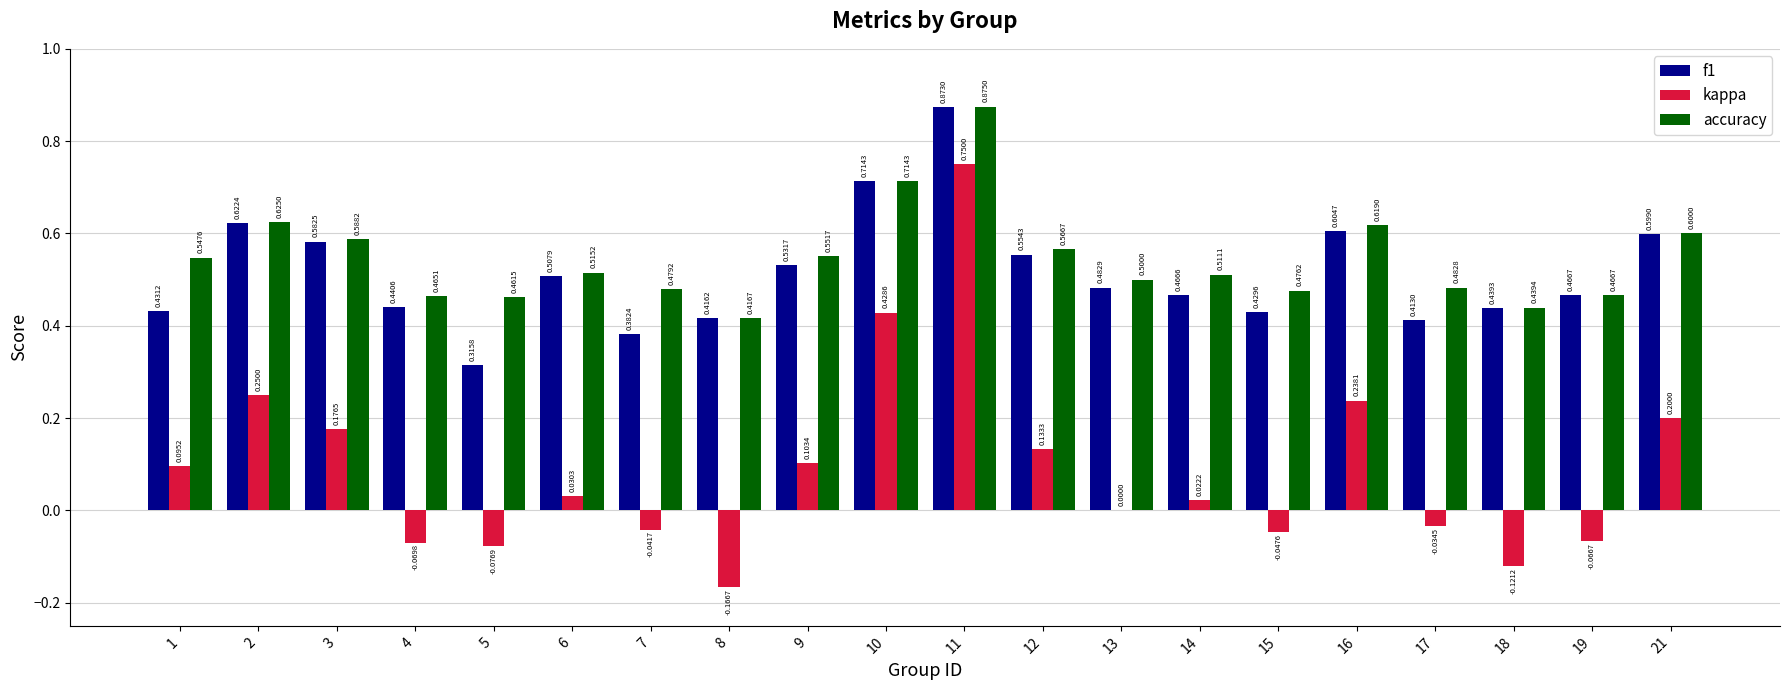

At which label is f1 closest to 0?

5